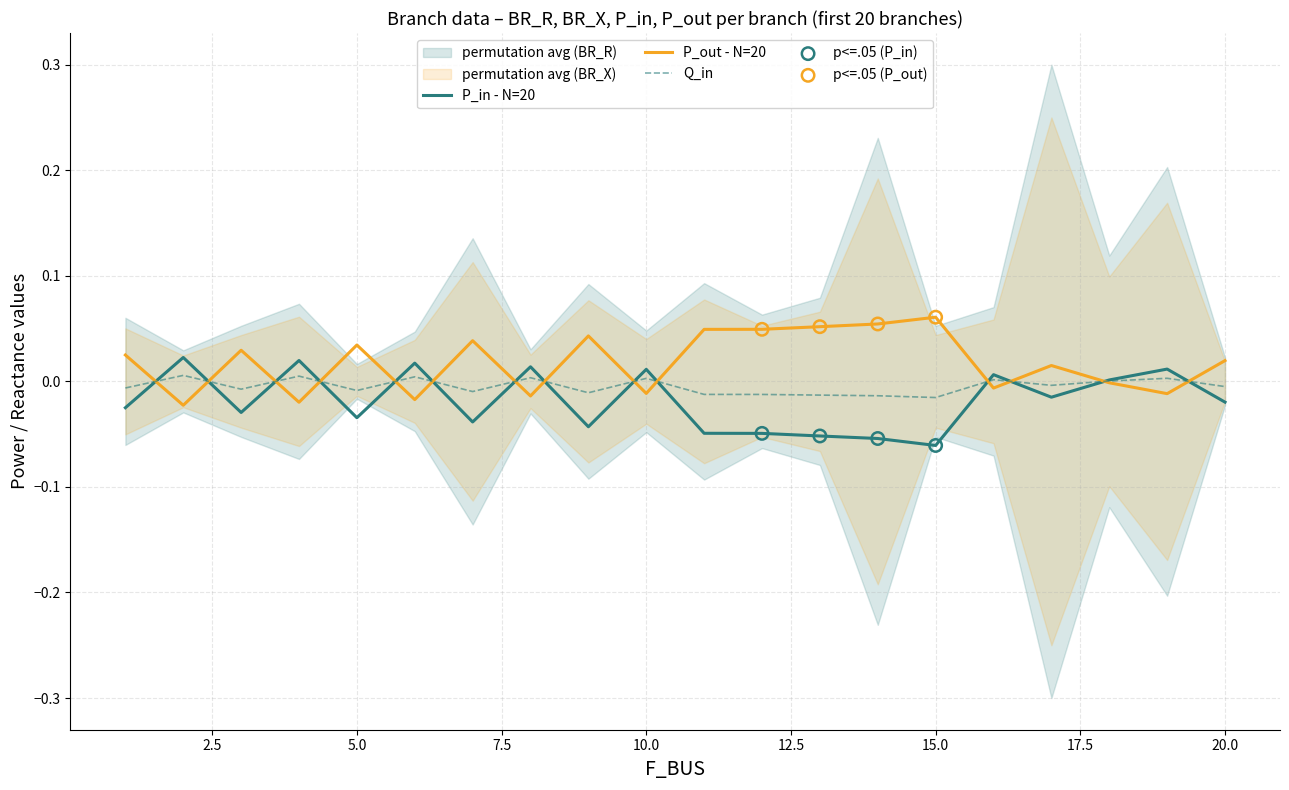

Is the value of Q_in at 4 greater than the value of P_out at 7?

No